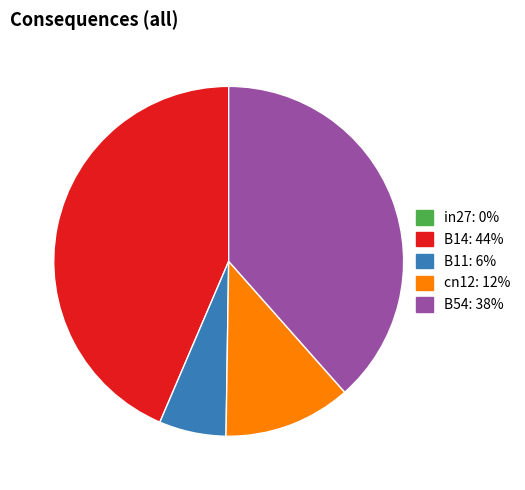

Does B54 represent more than half of the total?

No